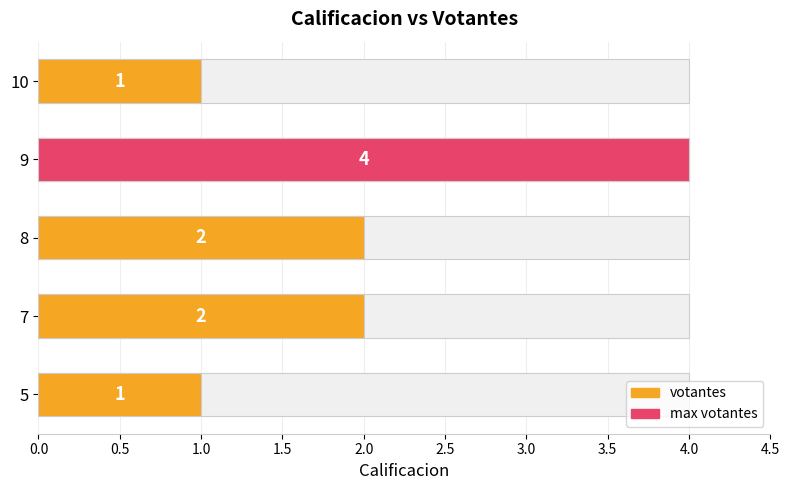

How many values are between 1 and 2?

4